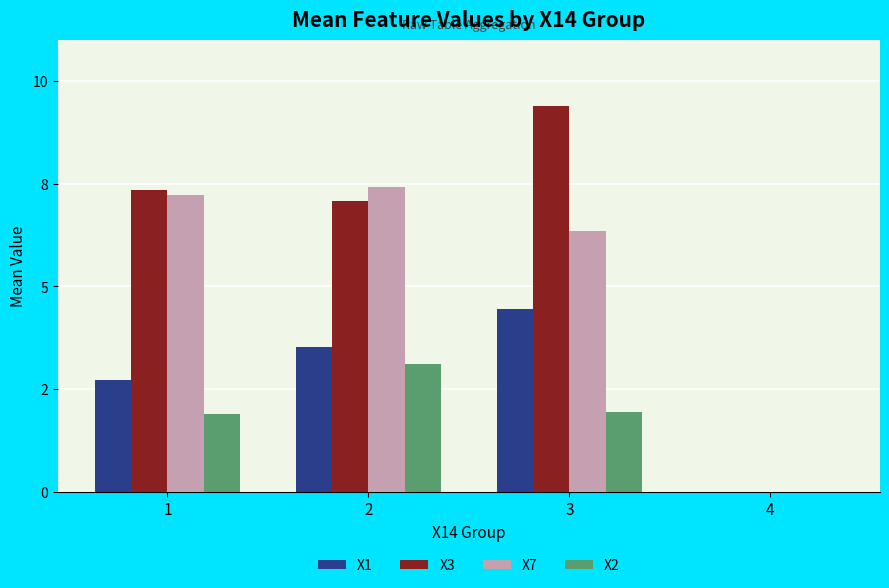

What are all the series names shown in the legend?

X1, X3, X7, X2